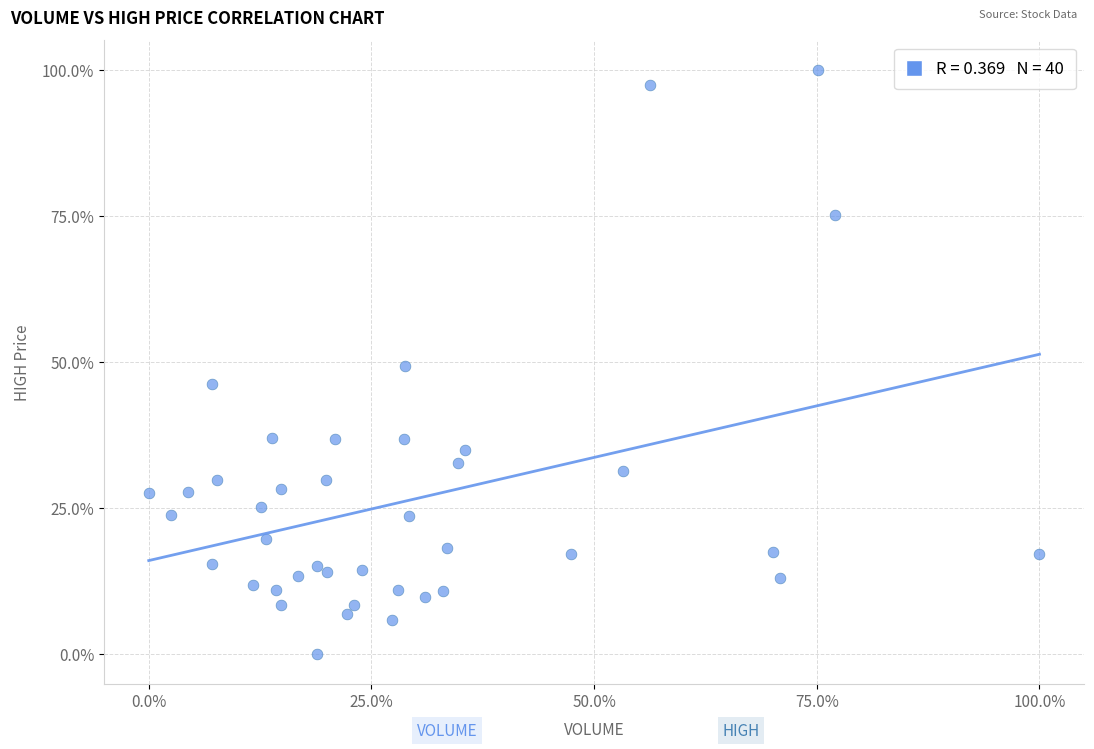

What is the range of Y values (max minus min)?

100.0